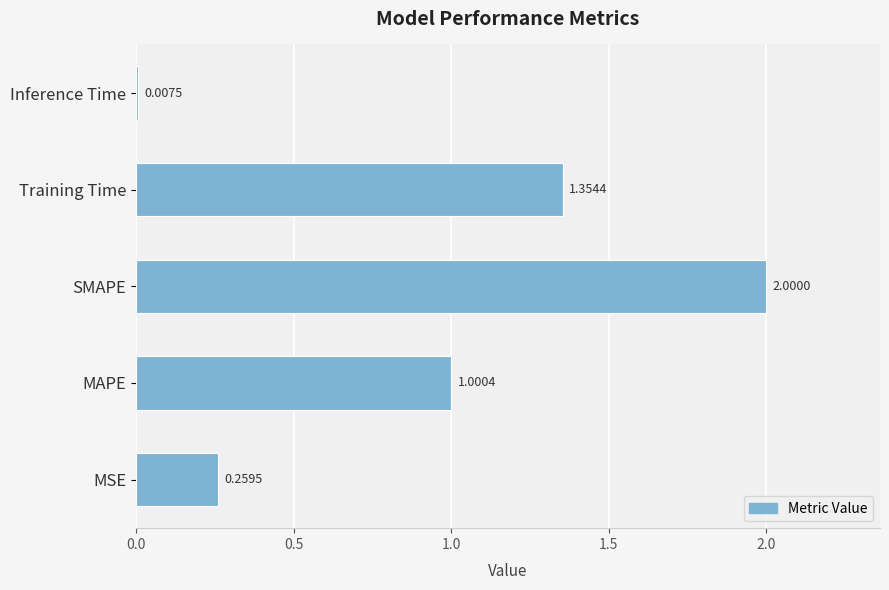

What is the change in value from SMAPE to Training Time?

-0.6